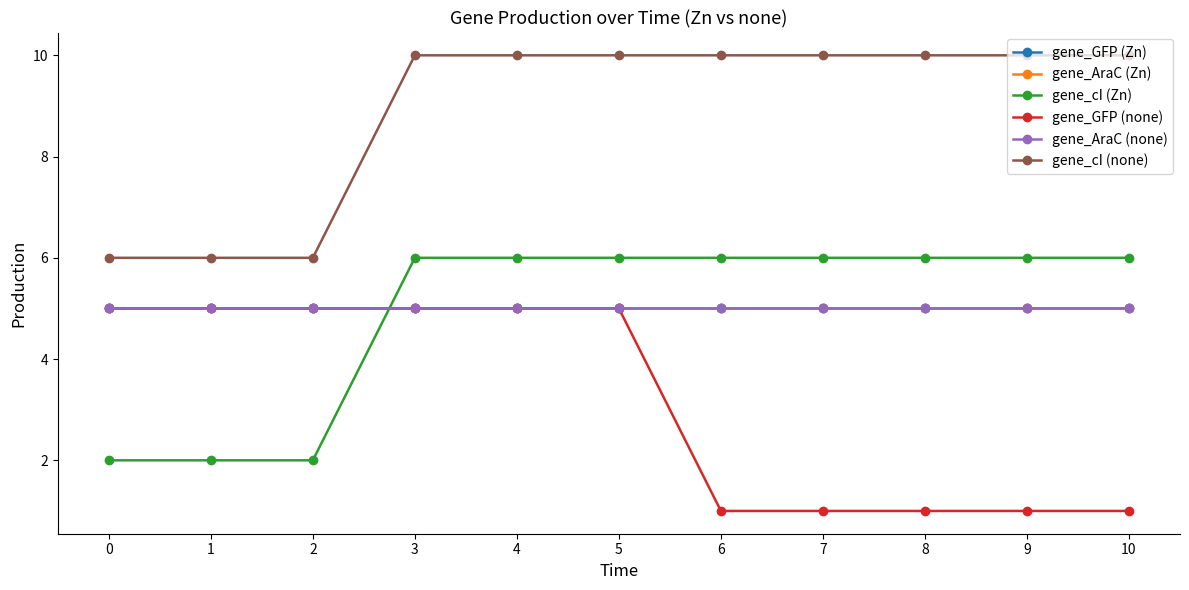

Is this an area chart (filled region under the line)?

No